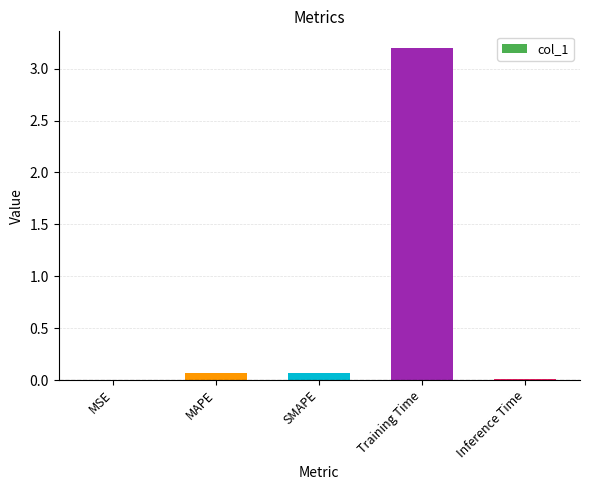

What is the greatest value displayed?

3.2